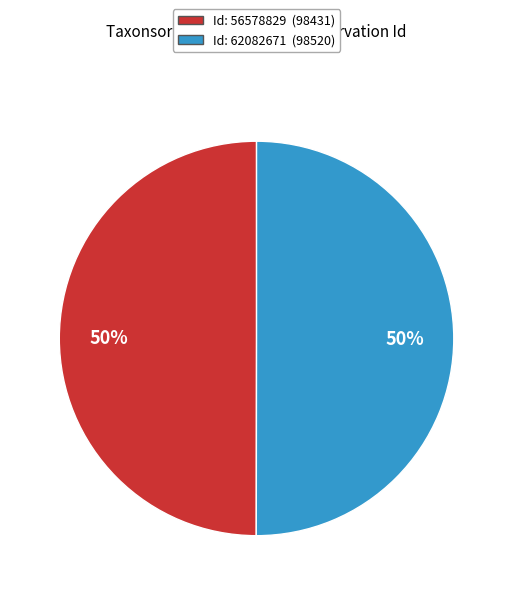

To the nearest percent, what is the average slice percentage?

50%